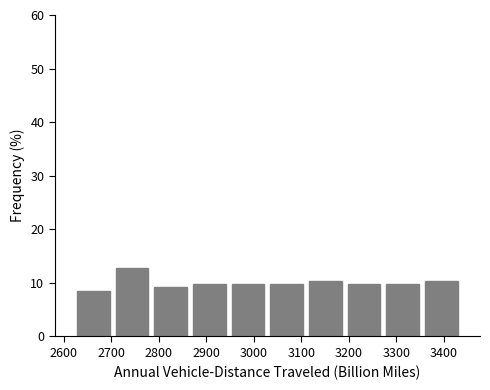

Reading left to right, transcribe this chart: for each bar, give the range it covers on the x-axis and its height. Neither the bar edges nor the heights are printed on the chart, so give them approximately, as read against the axes.

2620 to 2700: 9
2700 to 2780: 13
2780 to 2870: 9
2870 to 2950: 10
2950 to 3030: 10
3030 to 3110: 10
3110 to 3190: 10
3190 to 3270: 10
3270 to 3350: 10
3350 to 3440: 10